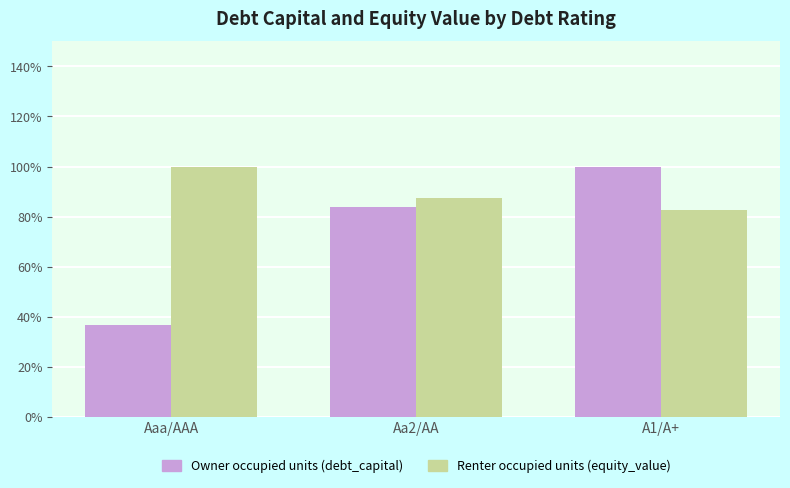

What is the label of the 3rd bar from the left?

A1/A+